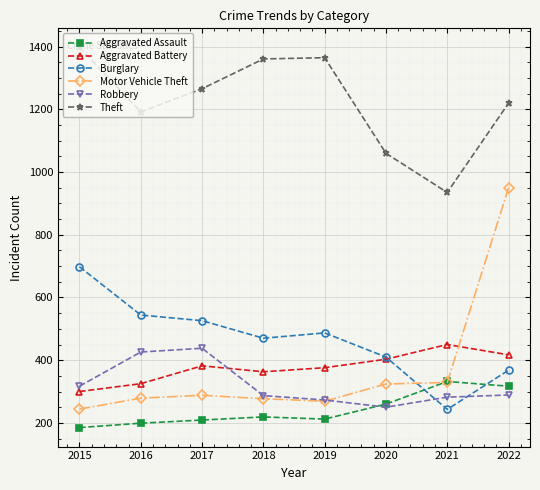

What is the sum of all Aggravated Assault values?

1933